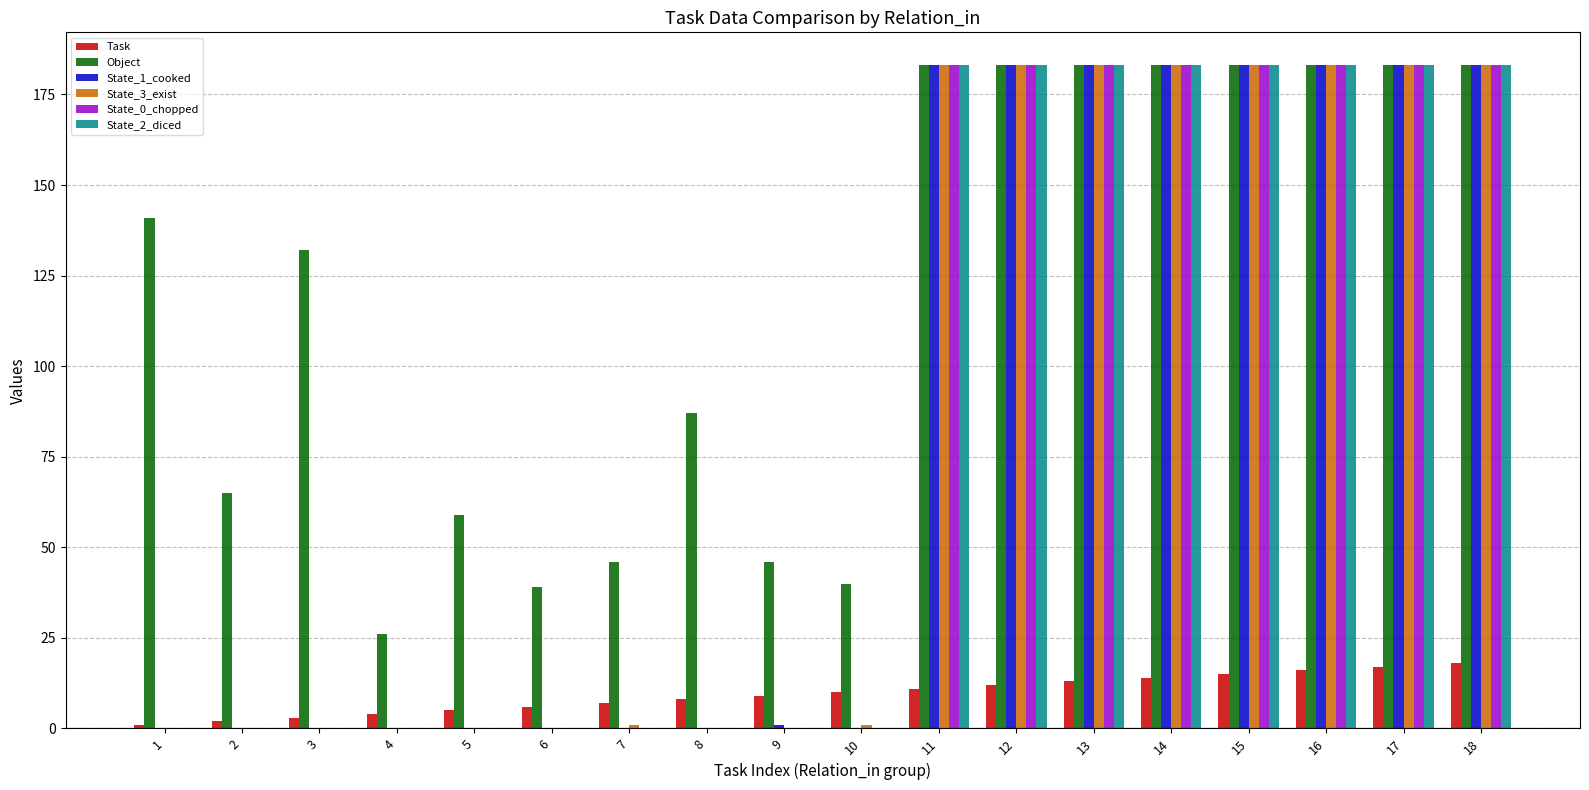

Which series changed the most between 1 and 10?

Object